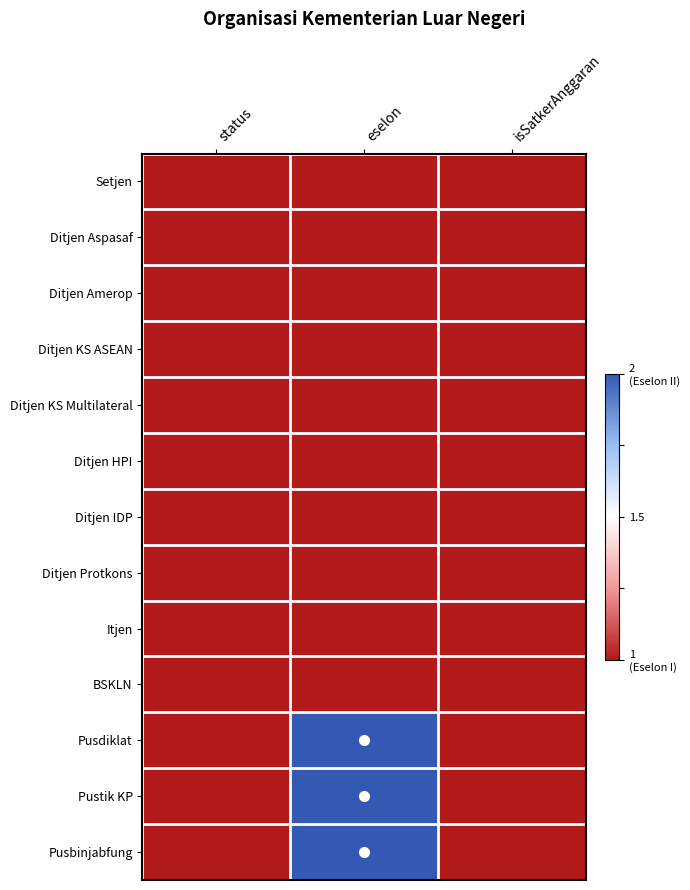

Reading left to right, transcribe all the data shown in this chart.

Setjen: status=1	eselon=1	isSatkerAnggaran=1
Ditjen Aspasaf: status=1	eselon=1	isSatkerAnggaran=1
Ditjen Amerop: status=1	eselon=1	isSatkerAnggaran=1
Ditjen KS ASEAN: status=1	eselon=1	isSatkerAnggaran=1
Ditjen KS Multilateral: status=1	eselon=1	isSatkerAnggaran=1
Ditjen HPI: status=1	eselon=1	isSatkerAnggaran=1
Ditjen IDP: status=1	eselon=1	isSatkerAnggaran=1
Ditjen Protkons: status=1	eselon=1	isSatkerAnggaran=1
Itjen: status=1	eselon=1	isSatkerAnggaran=1
BSKLN: status=1	eselon=1	isSatkerAnggaran=1
Pusdiklat: status=1	eselon=2	isSatkerAnggaran=1
Pustik KP: status=1	eselon=2	isSatkerAnggaran=1
Pusbinjabfung: status=1	eselon=2	isSatkerAnggaran=1